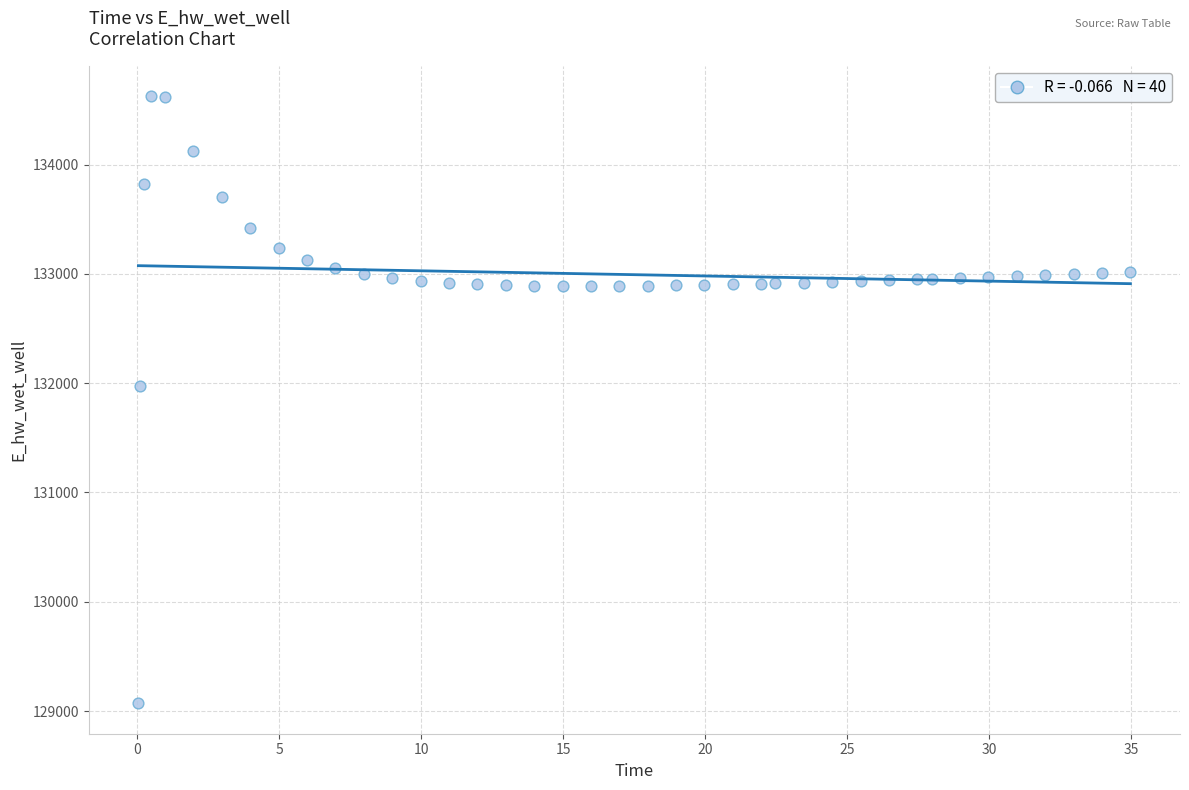

What is the range of Y values (max minus min)?

5557.7